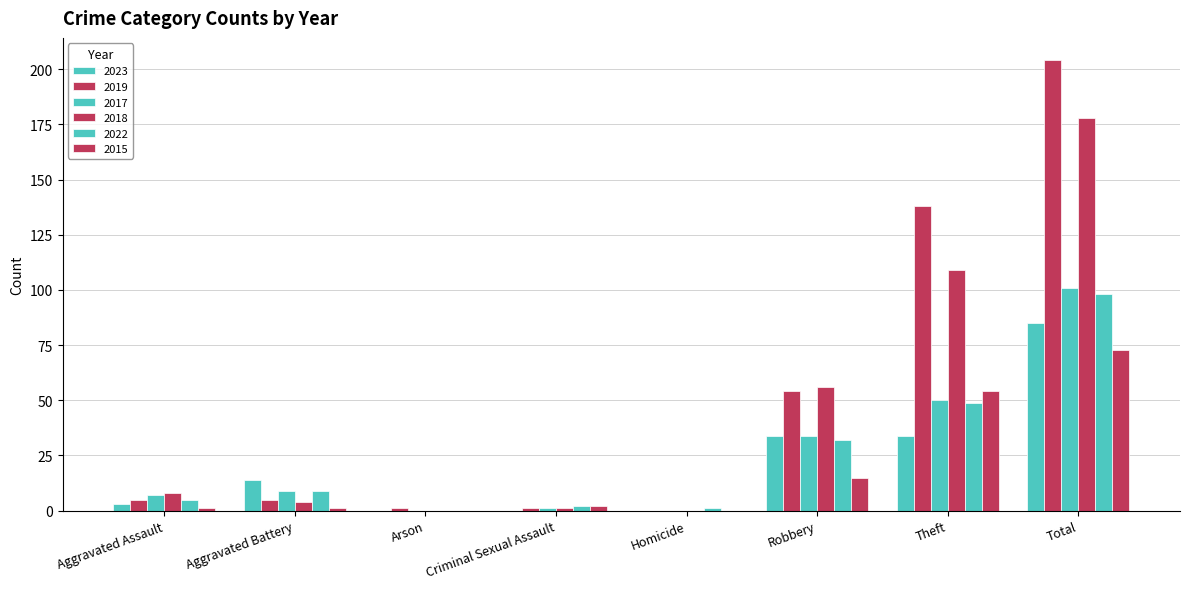

What is the difference between the maximum and second lowest values in the 2023 series?

85